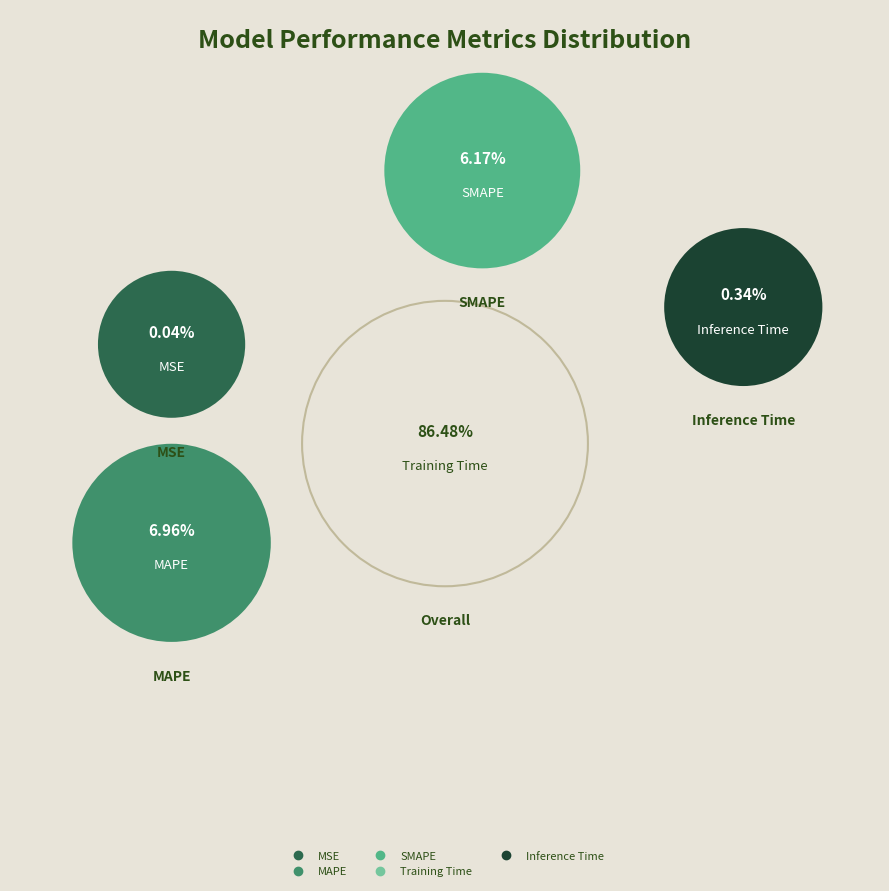

Do SMAPE and MSE together represent more than half of the pie?

No